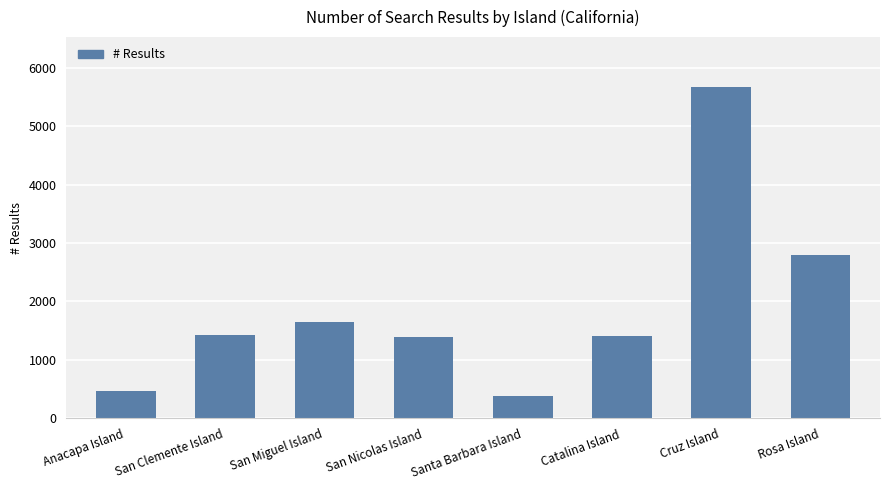

What is the sum of all values?

15204